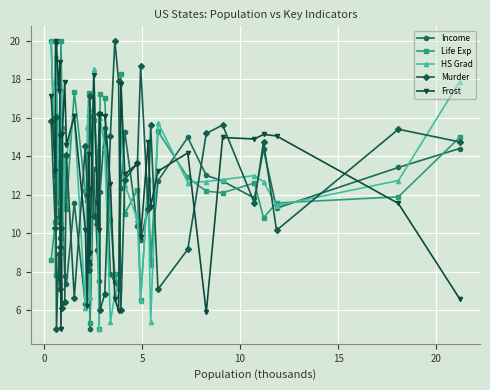

What is the value of the Murder point at the 36th from the left?

11.6